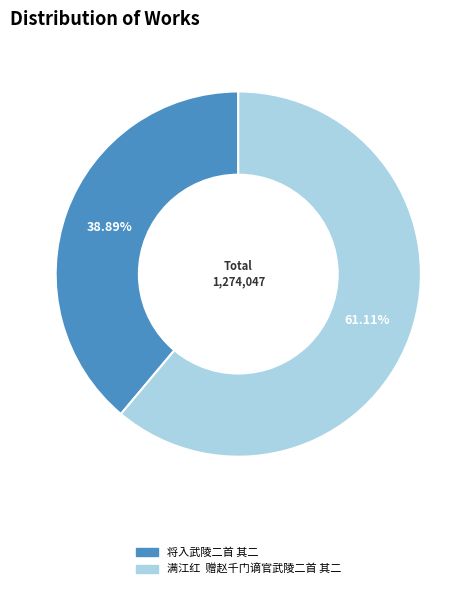

Which category has the biggest portion of the pie?

满江红 赠赵千门谪官武陵二首 其二